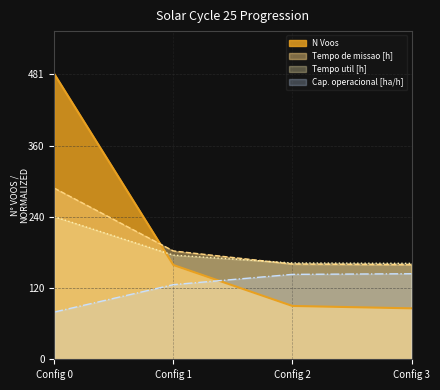

Which series has the largest total across all categories?

N Voos